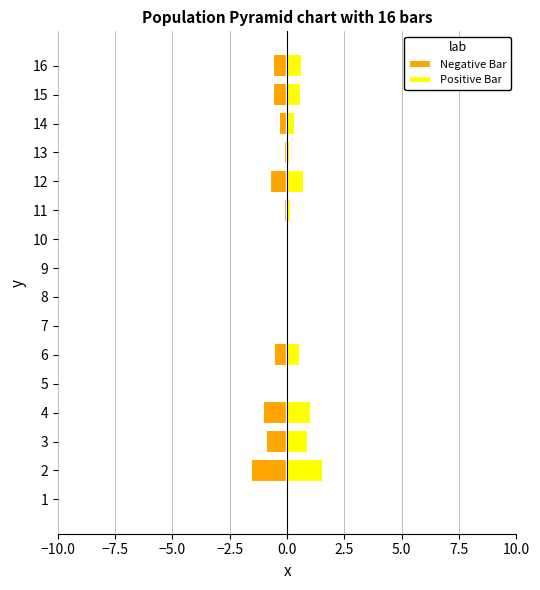

What is the minimum value shown in the chart?

-1.6